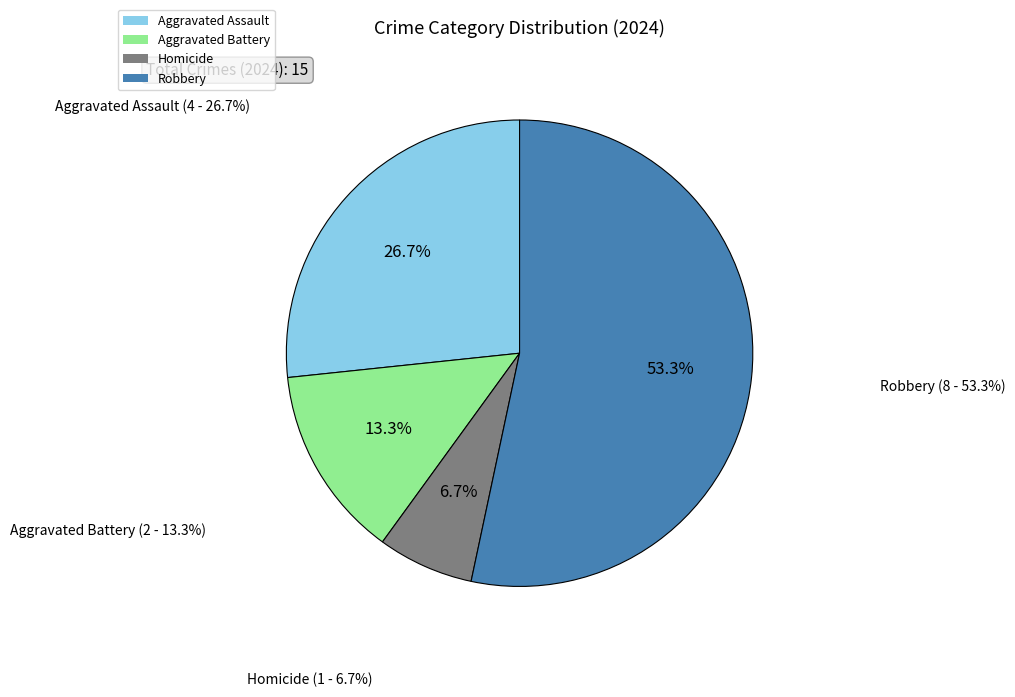

Which category has the biggest portion of the pie?

Robbery